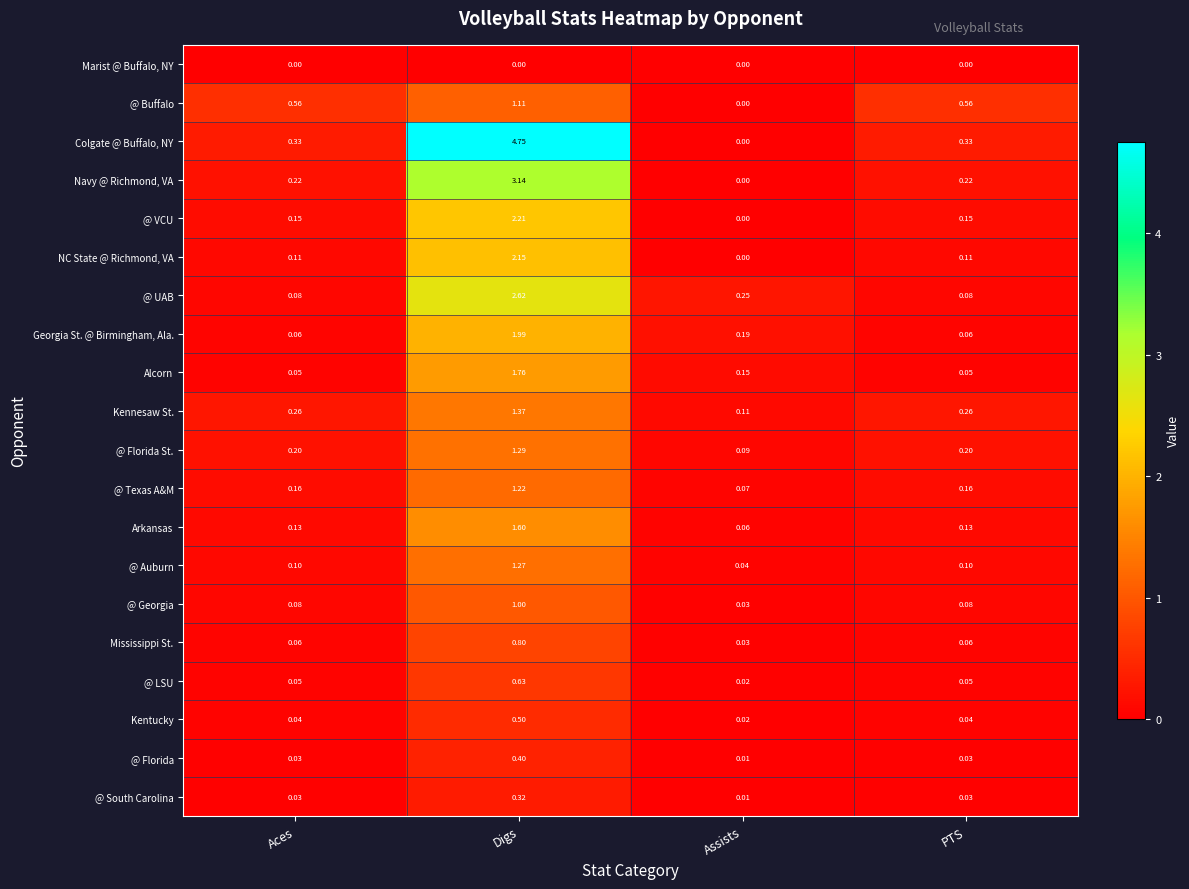

Which category has the highest value across all series?

Digs